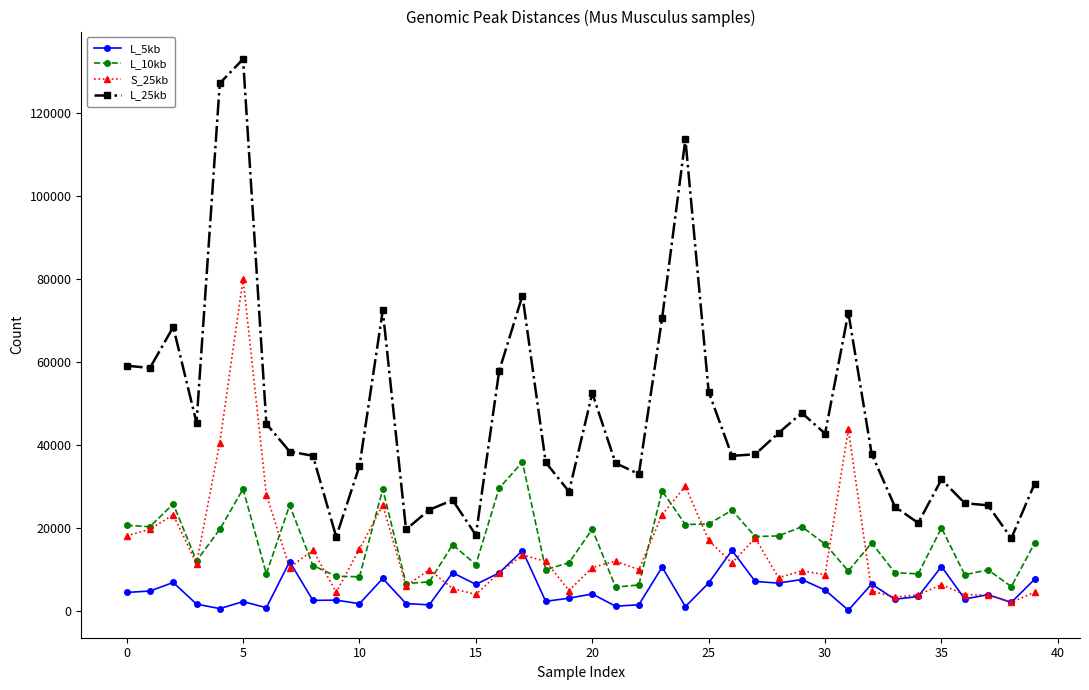

Which series has the widest spread of values?

L_25kb